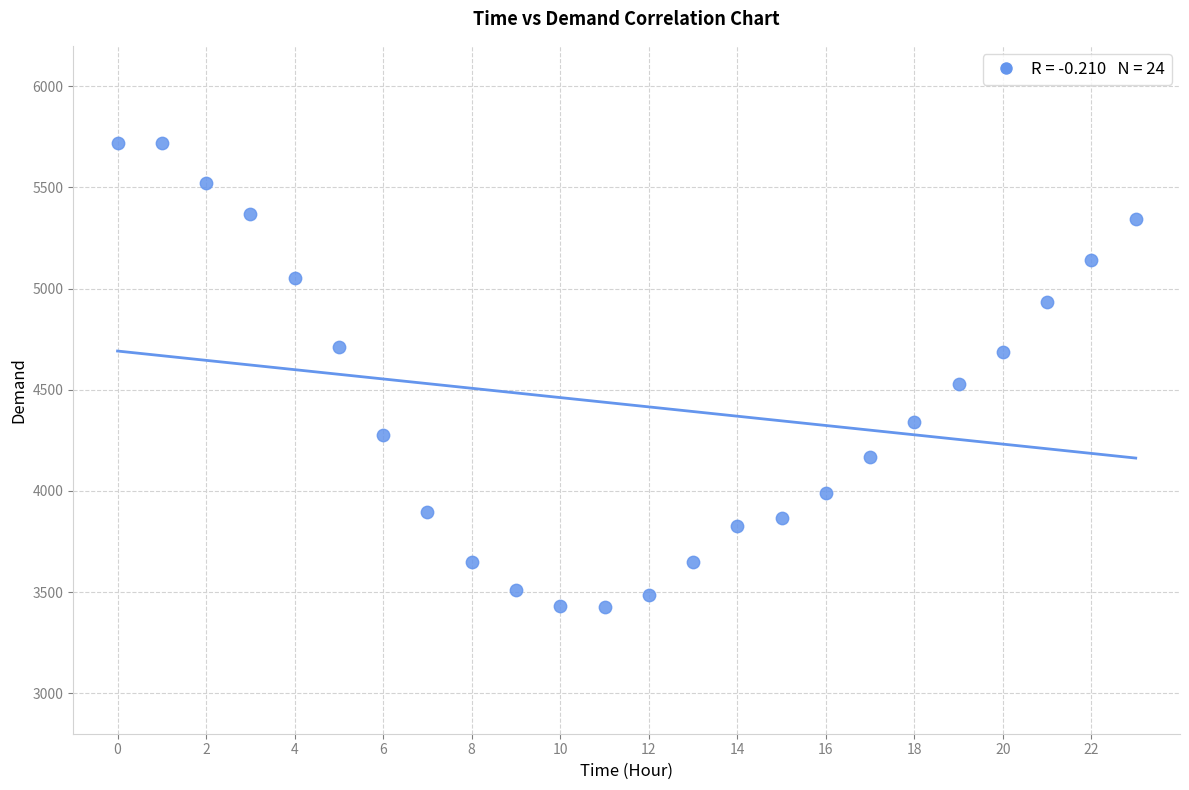

What Y value in the scatter plot is closest to 4574?

4529